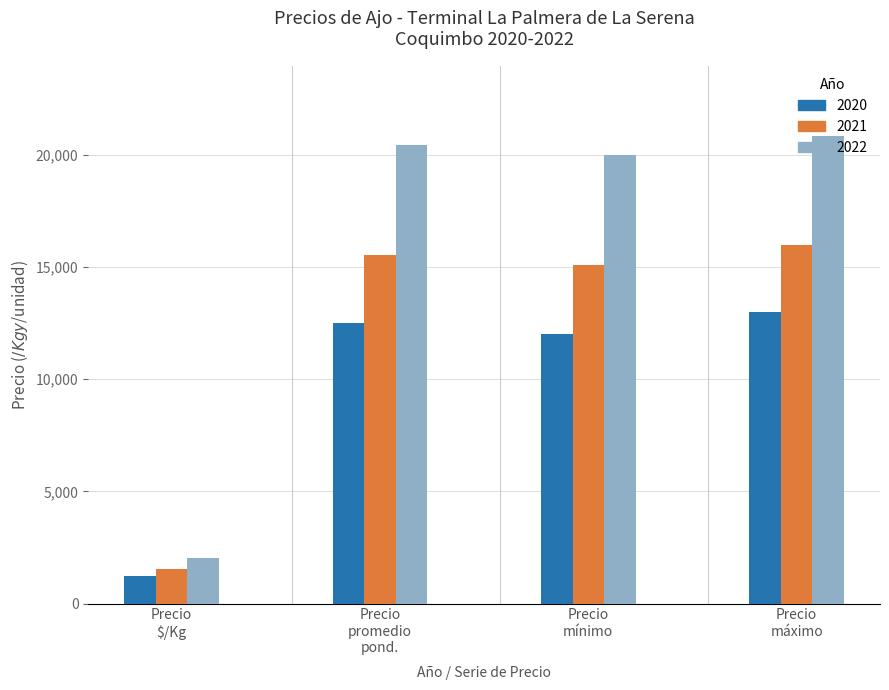

What is the difference between the second highest and minimum values in the 2021 series?

13978.1